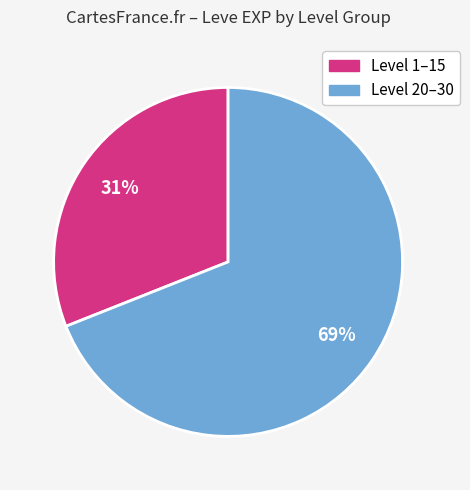

Is there a majority slice in this chart?

Yes